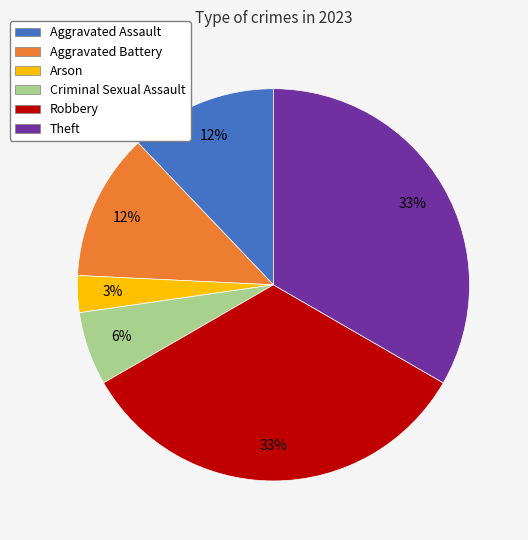

Is it true that Theft is 22% of the pie?

False